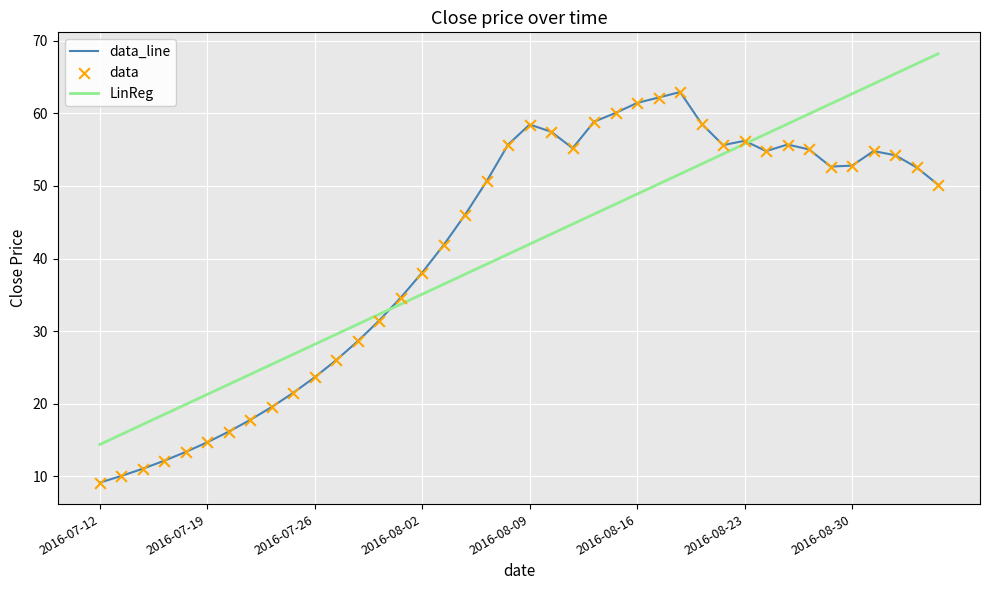

What is the maximum value shown in the chart?

68.2